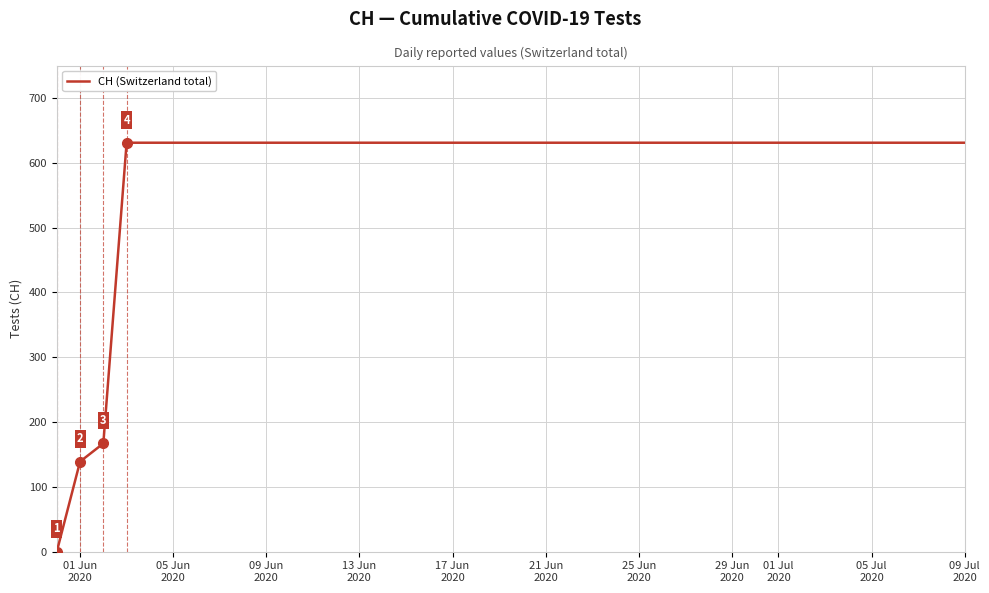

What is the greatest value displayed?

631